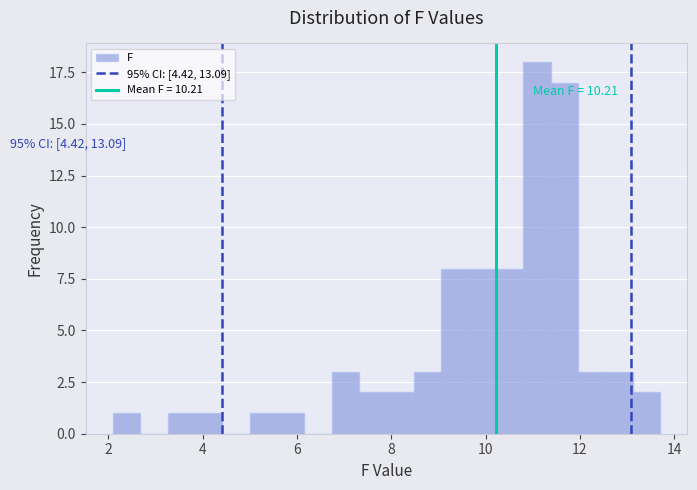

Around what value on the x-axis is the tallest bar? Give the approximate position of its centre, as read against the axis.

11.0